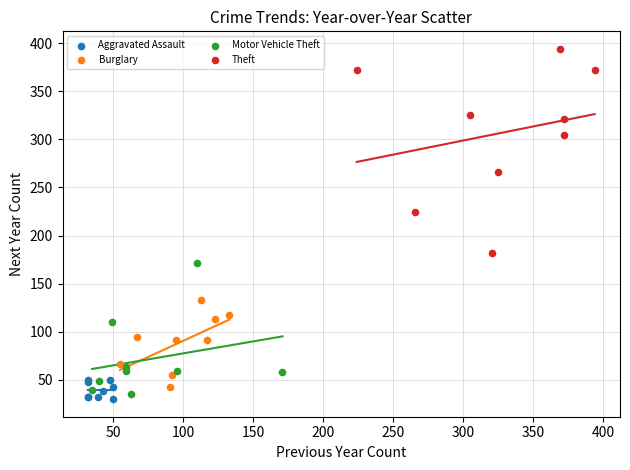

What are all the series names shown in the legend?

Aggravated Assault, Burglary, Motor Vehicle Theft, Theft